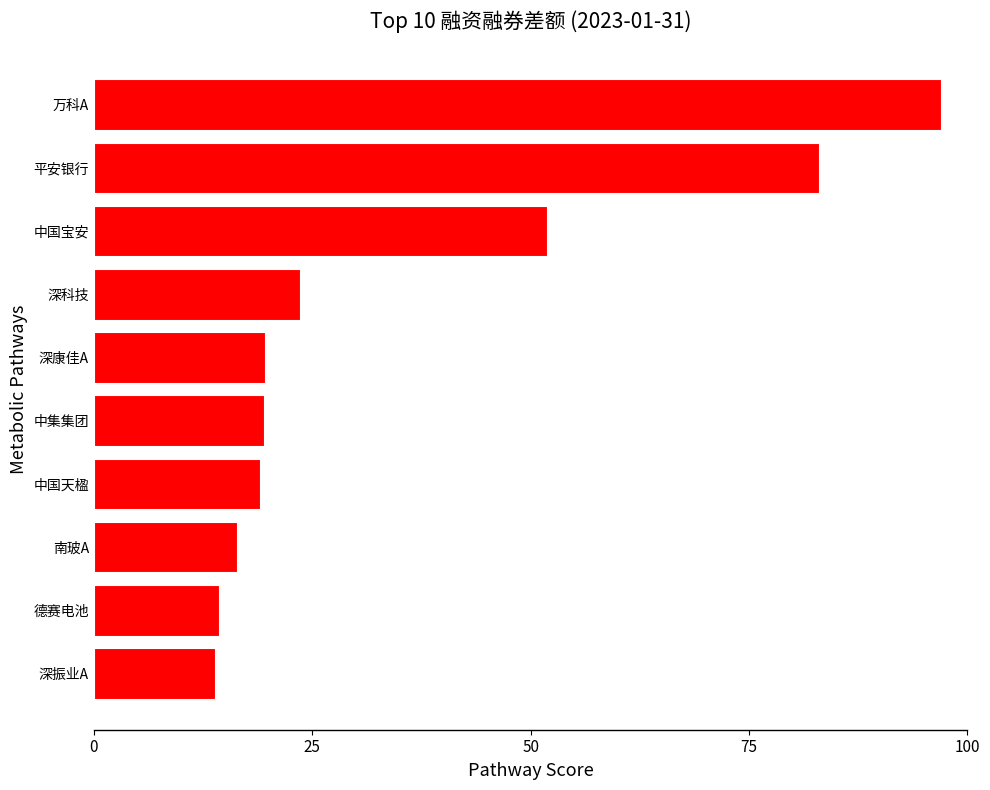

Does the chart contain stacked bars?

No